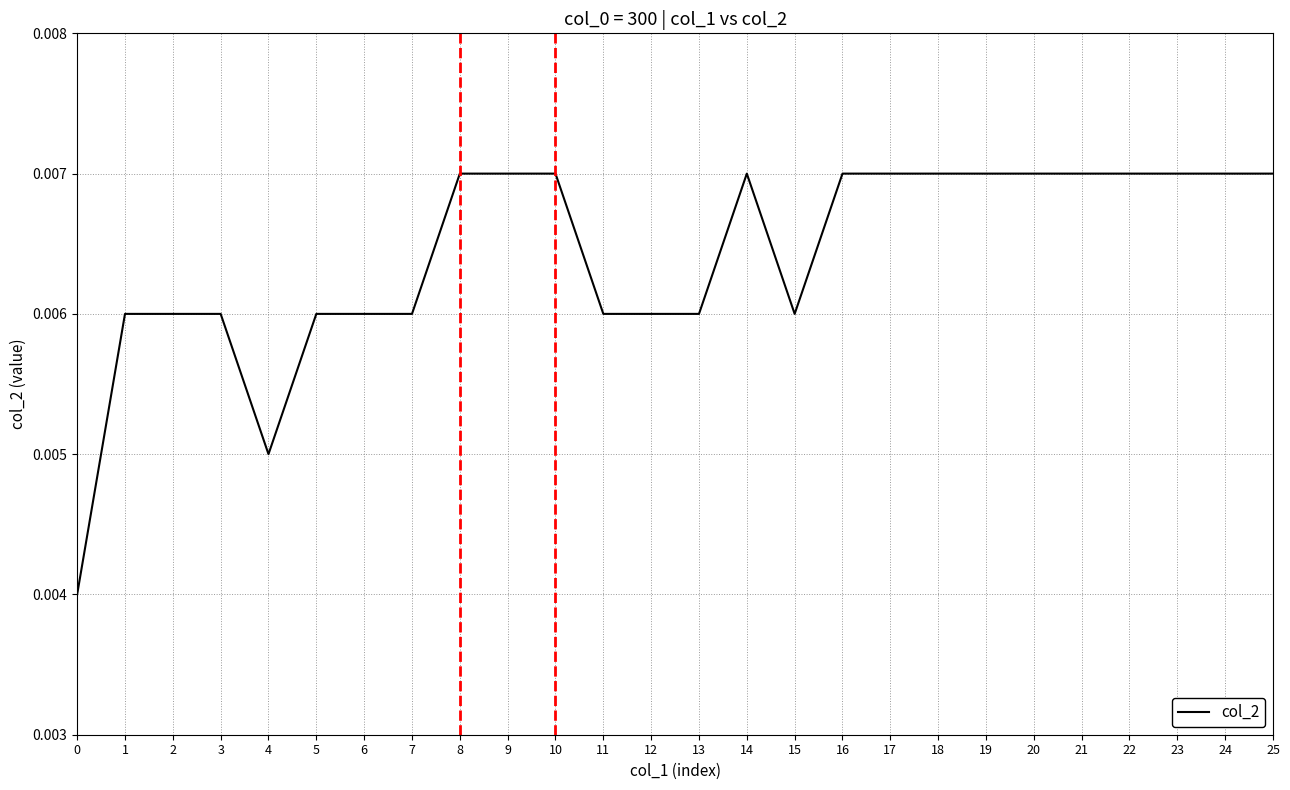

List the labels in order of value, largest first.

8, 9, 10, 14, 16, 17, 18, 19, 20, 21, 22, 23, 24, 25, 1, 2, 3, 5, 6, 7, 11, 12, 13, 15, 4, 0